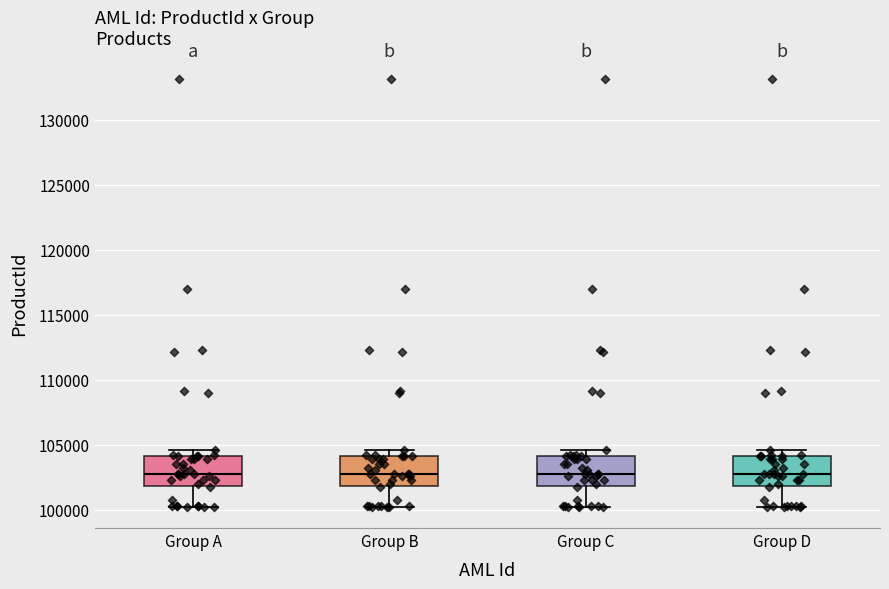

Reading left to right, read every box against the y-axis: the position of its median line, the range the box covers, and the ends of its whiskers. The values are not printed on the chart, so give them approximately, as read against the axis.

Group A: median 103000, box 102000 to 104000, whiskers 100000 to 104500
Group B: median 103000, box 102000 to 104000, whiskers 100000 to 104500
Group C: median 103000, box 102000 to 104000, whiskers 100000 to 104500
Group D: median 103000, box 102000 to 104000, whiskers 100000 to 104500